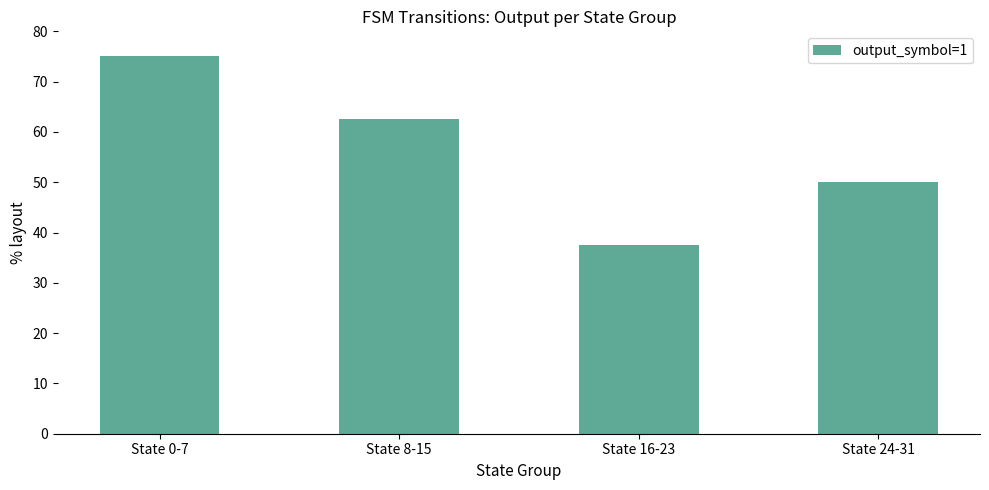

What is the change in value from State 0-7 to State 16-23?

-37.5